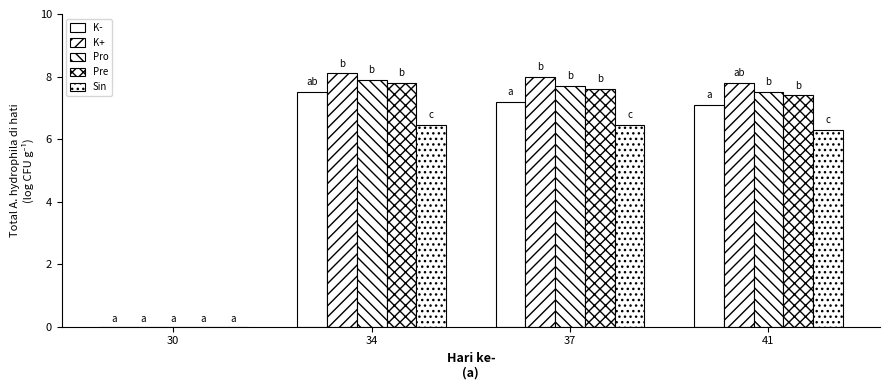

Count the number of data series in this chart.

5